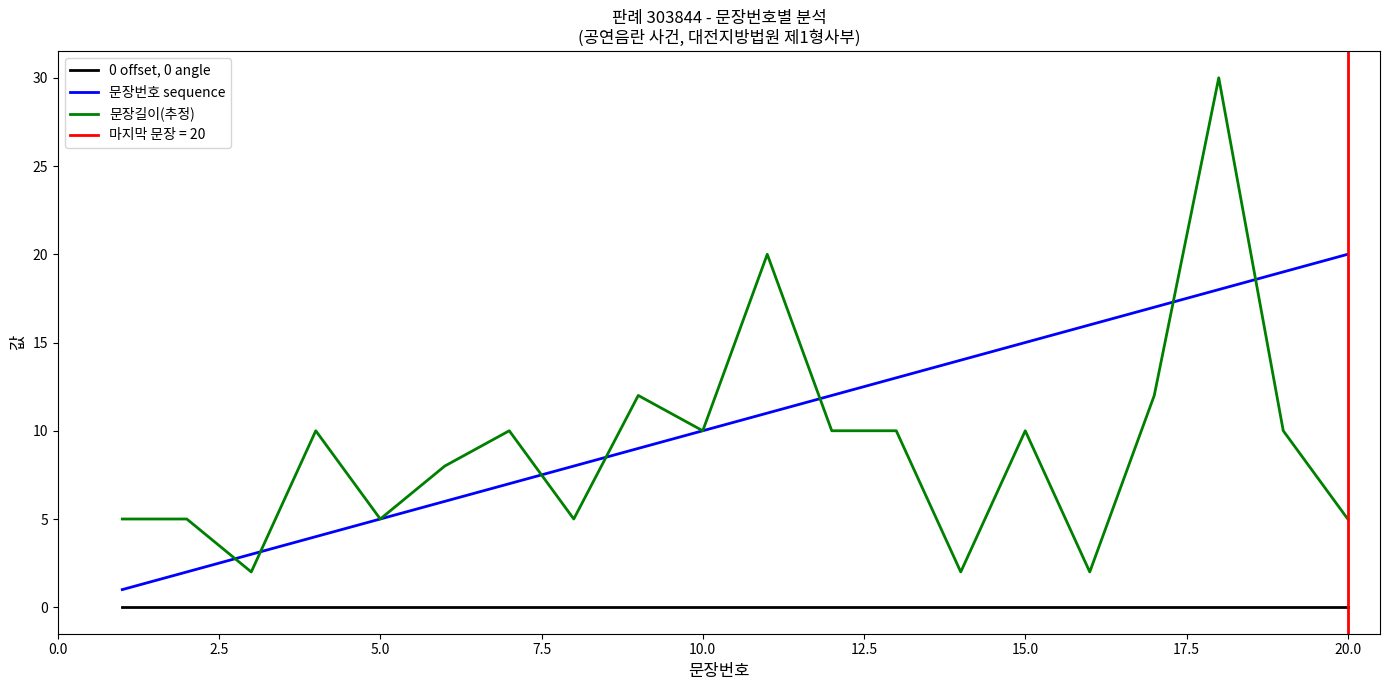

What is the sum of all 문장번호 sequence values?

210